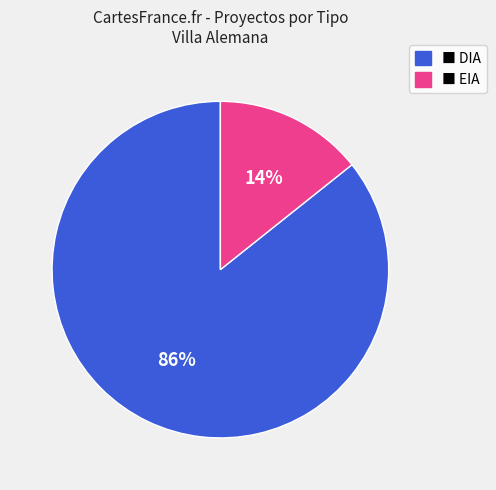

How many segments does this pie chart have?

2